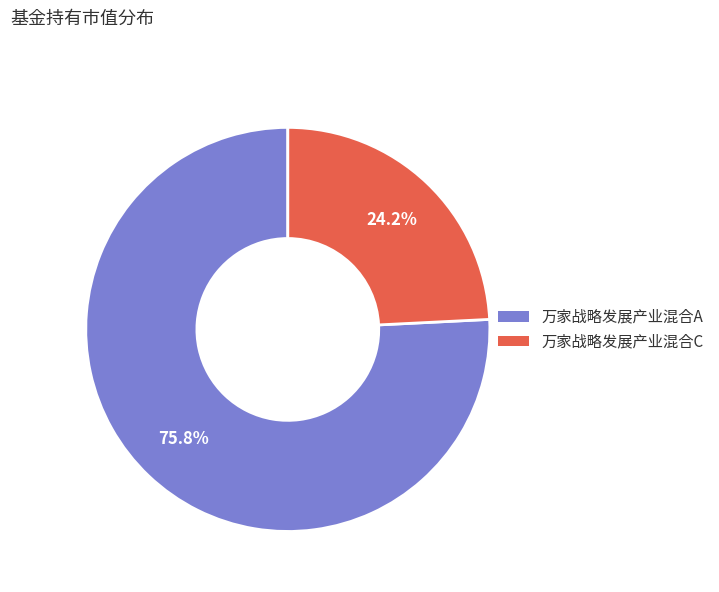

Count the number of slices in the pie.

2